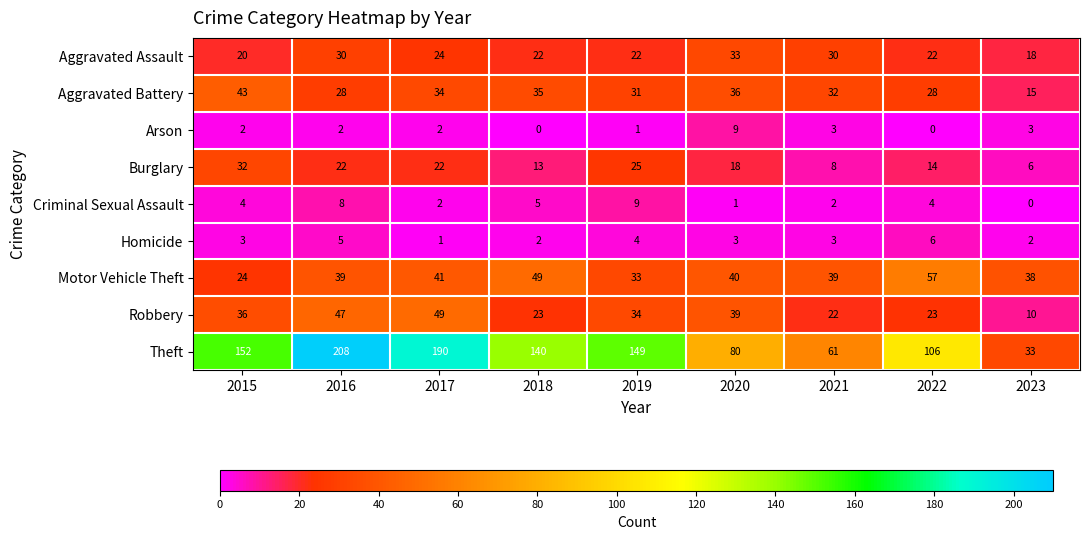

How many categories are shown in the chart?

9